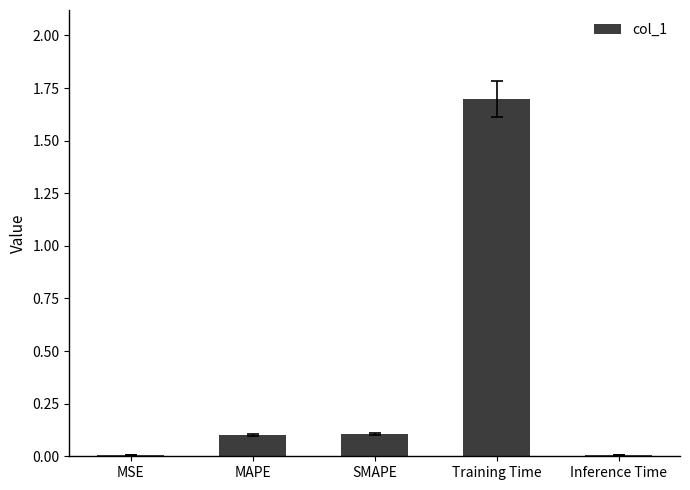

Which category has the highest value across all series?

Training Time